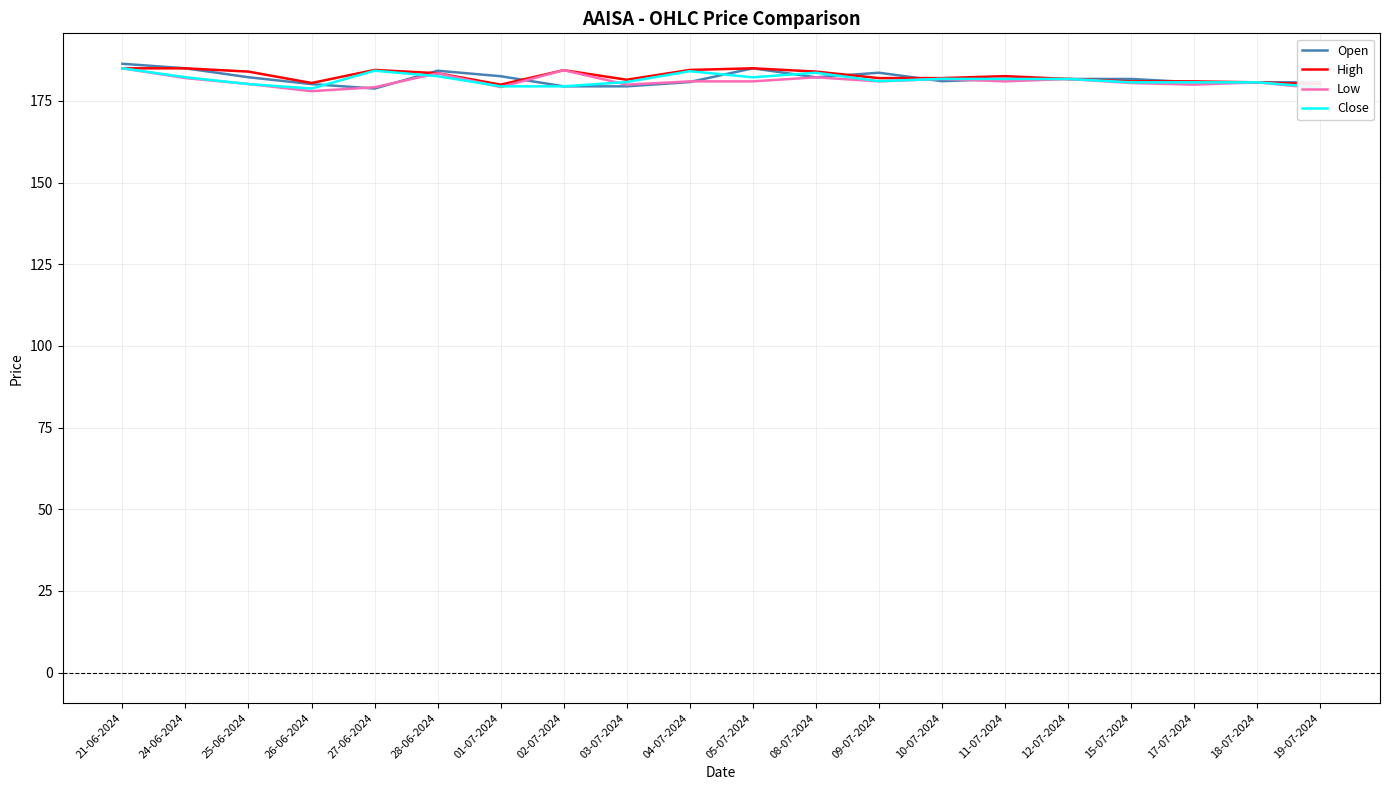

What position from the left is 05-07-2024?

11